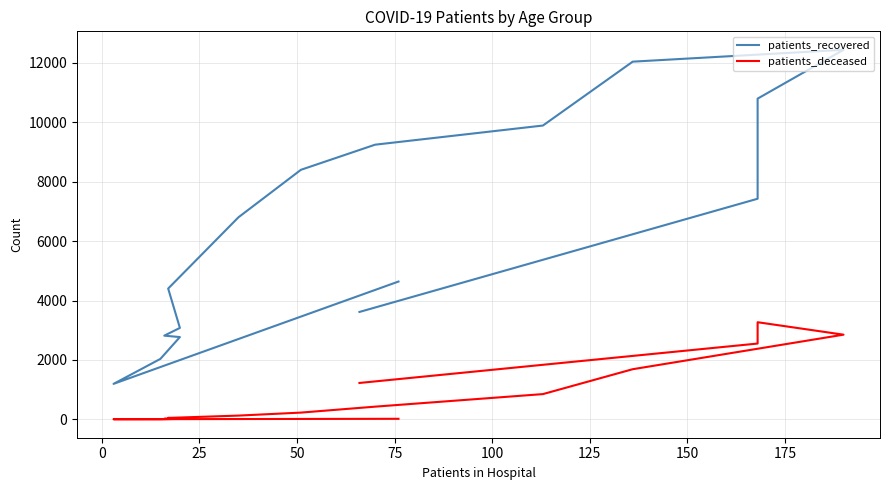

Reading left to right, what are all the values shown in this chart?

patients_recovered: 4640	1194	2035	2770	2818	3078	4404	6803	8402	9248	9893	12044	12443	10799	7428	3616
patients_deceased: 18	4	3	17	18	24	48	126	227	427	850	1688	2851	3270	2552	1225